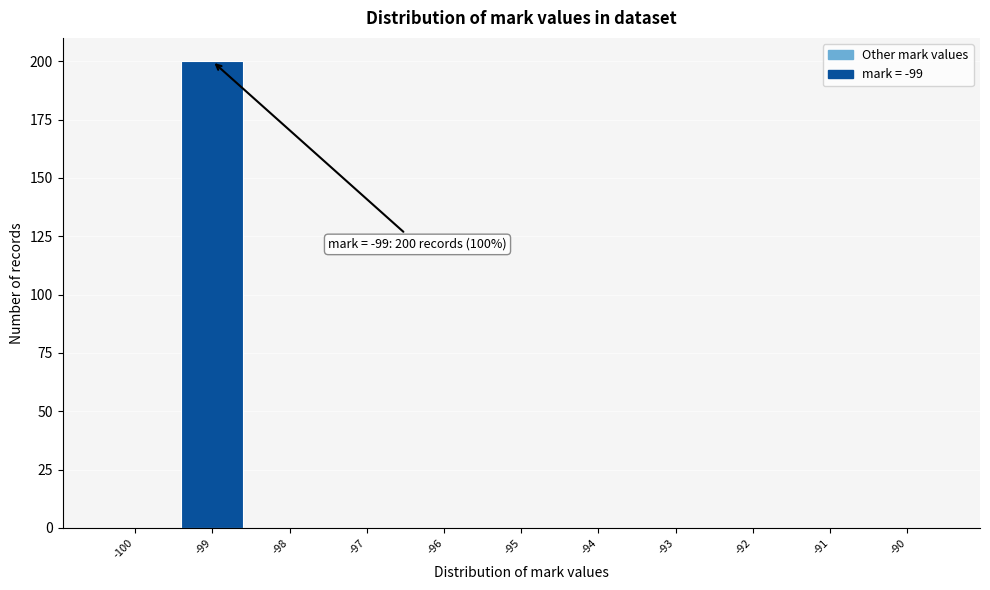

Which range on the x-axis has the tallest bar?

-99.5 to -98.5